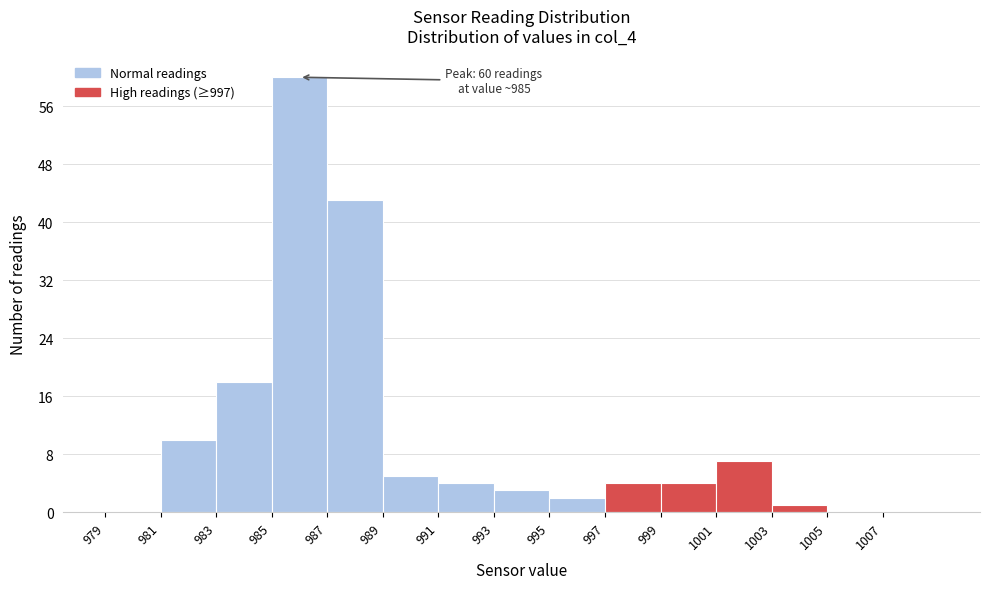

Over which range of the x-axis is the bar tallest?

985 to 987